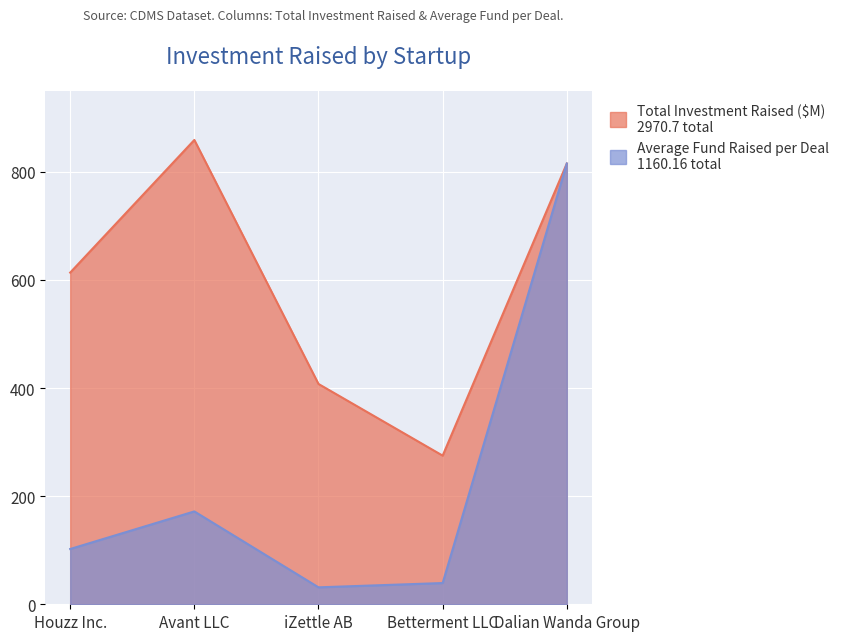

What is the maximum value for Total Investment Raised ($M)?

859.0